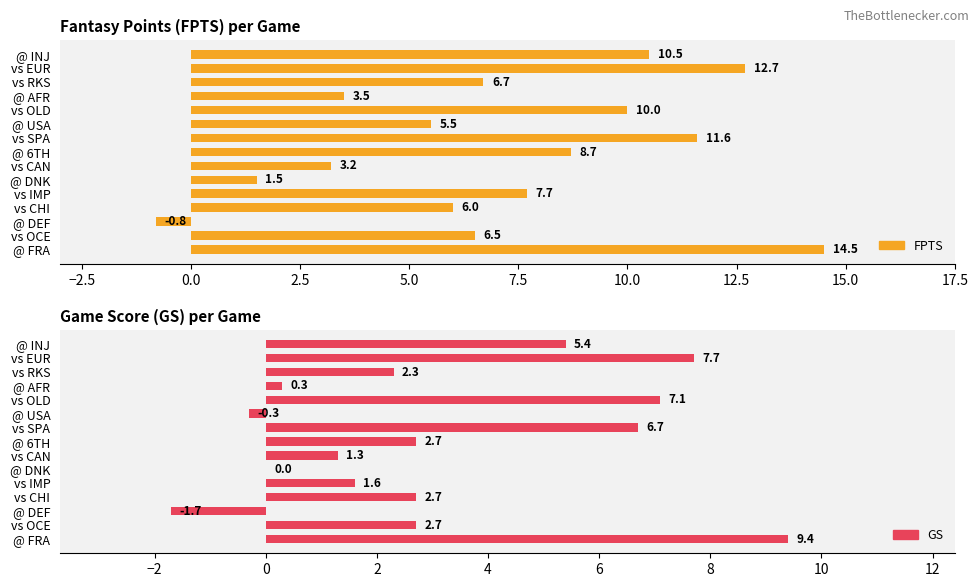

What is the greatest value displayed?

14.5